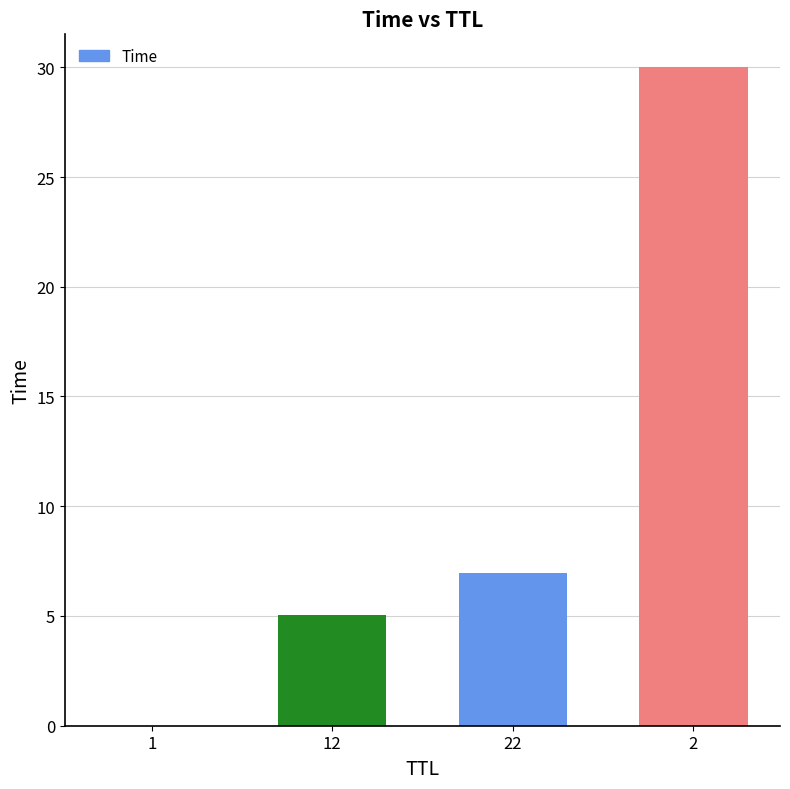

What is the greatest value displayed?

30.0